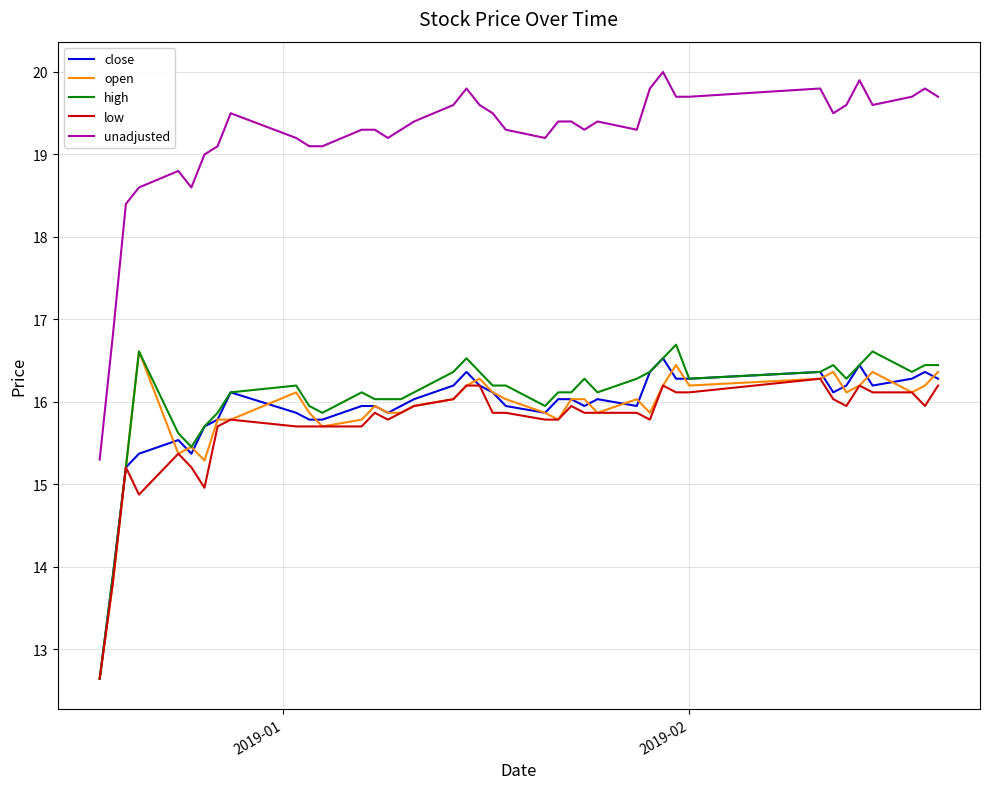

Which series has the largest total across all categories?

unadjusted